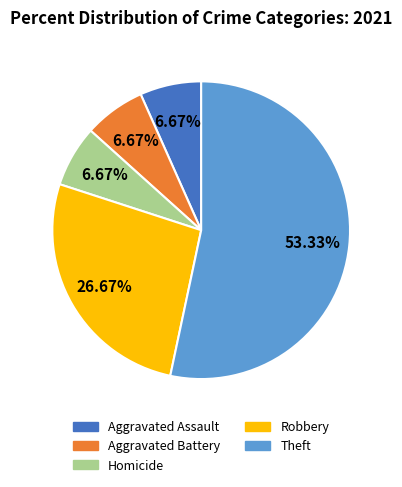

Is there a majority slice in this chart?

Yes